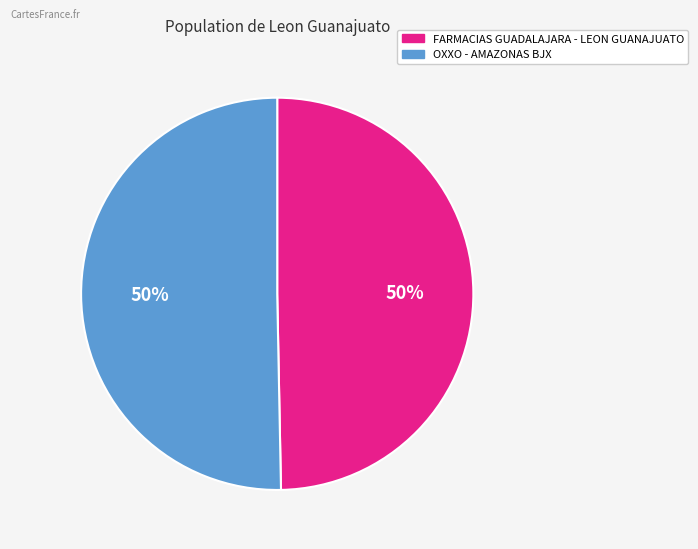

To the nearest percent, what is the combined percentage of FARMACIAS GUADALAJARA - LEON GUANAJUATO and OXXO - AMAZONAS BJX?

100%